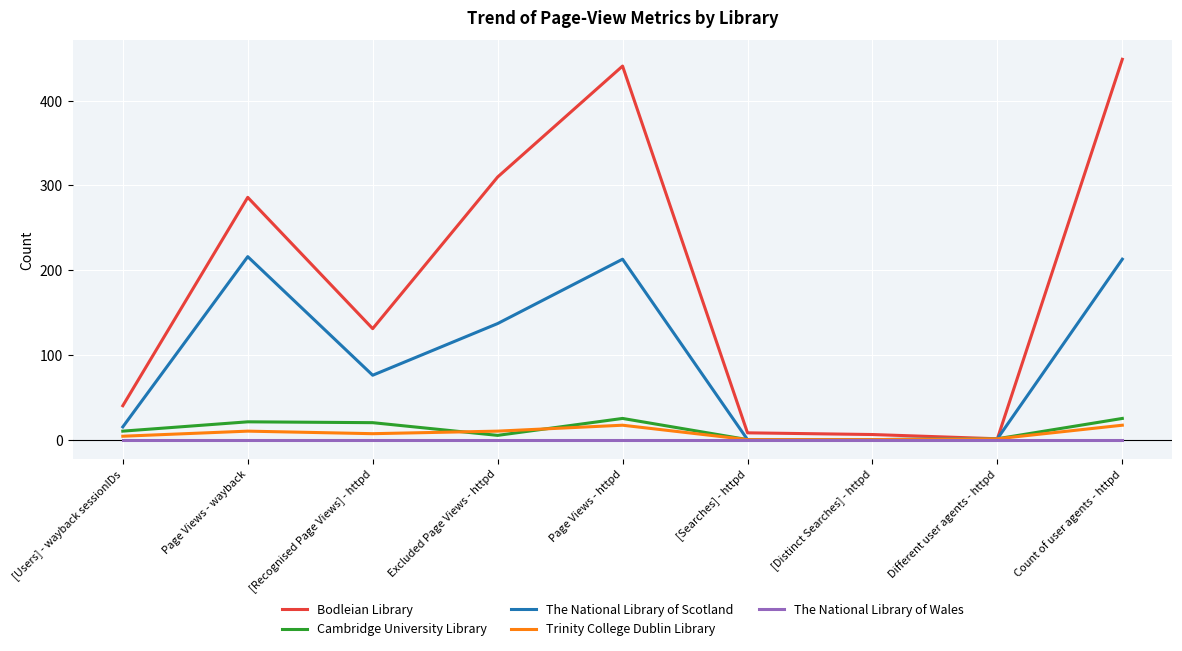

Which series has the largest total across all categories?

Bodleian Library